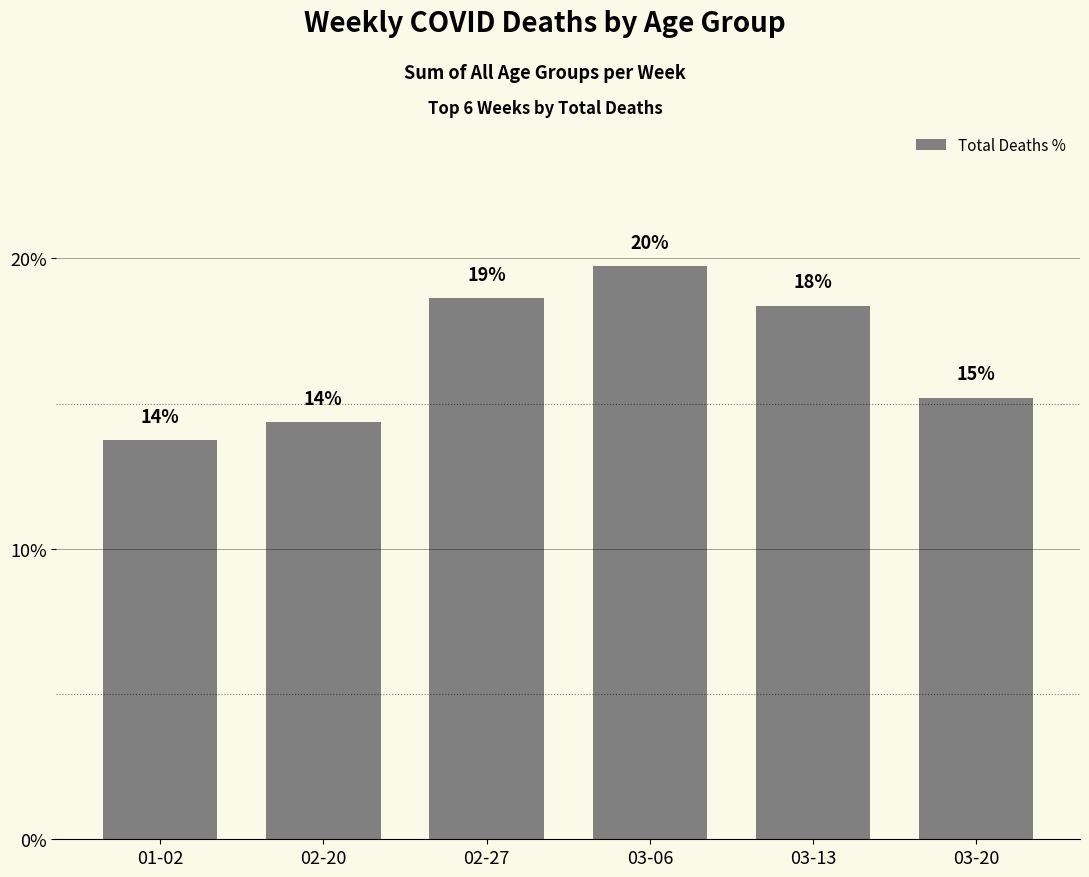

How many bars are there in total?

6